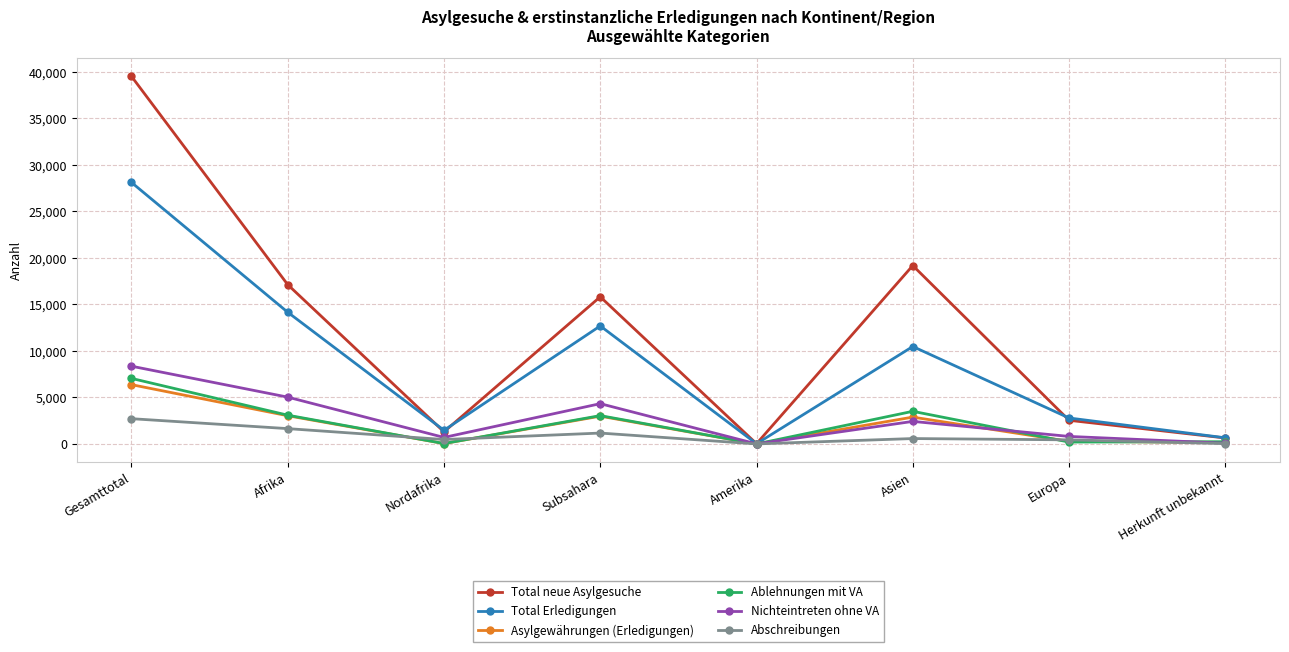

What is the total value across all series at Subsahara?

40054